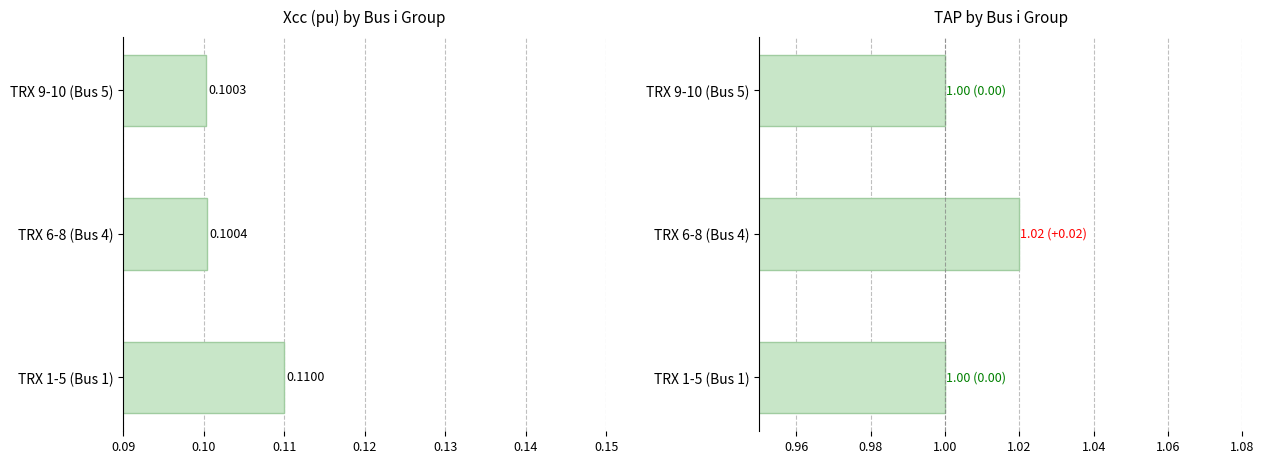

What is the sum of the TAP values at 0.11 and 0.09?

2.0